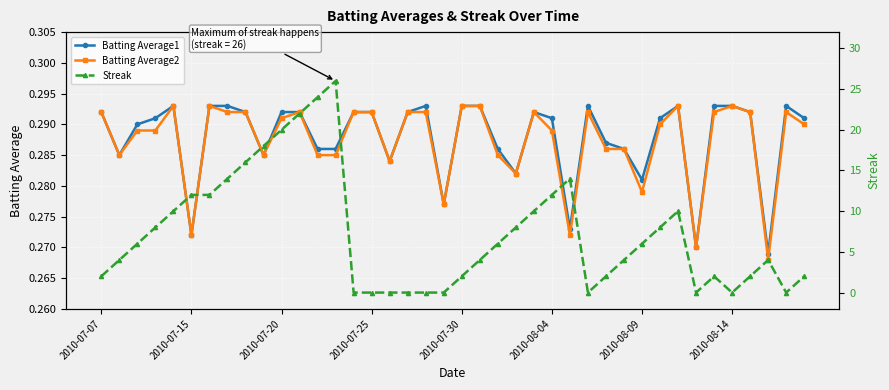

The Batting Average1 series shows 0.2 at 2010-07-20. True or false?

False